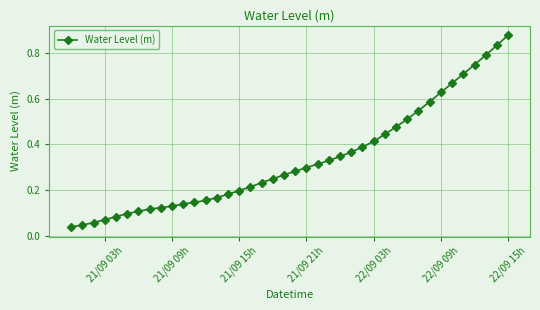

What is the sum of all values?

13.4